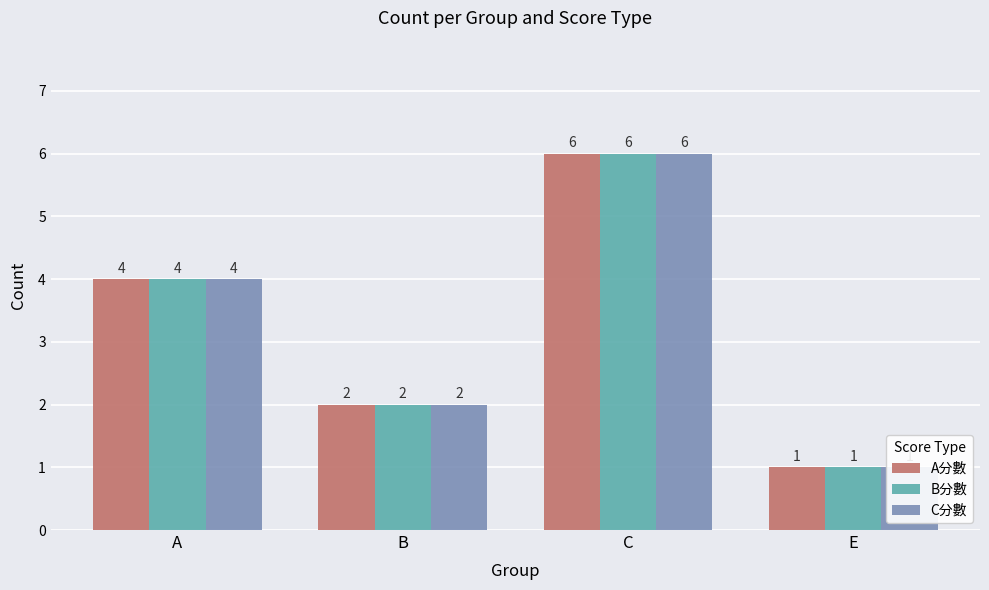

How many data points does each series have?

4